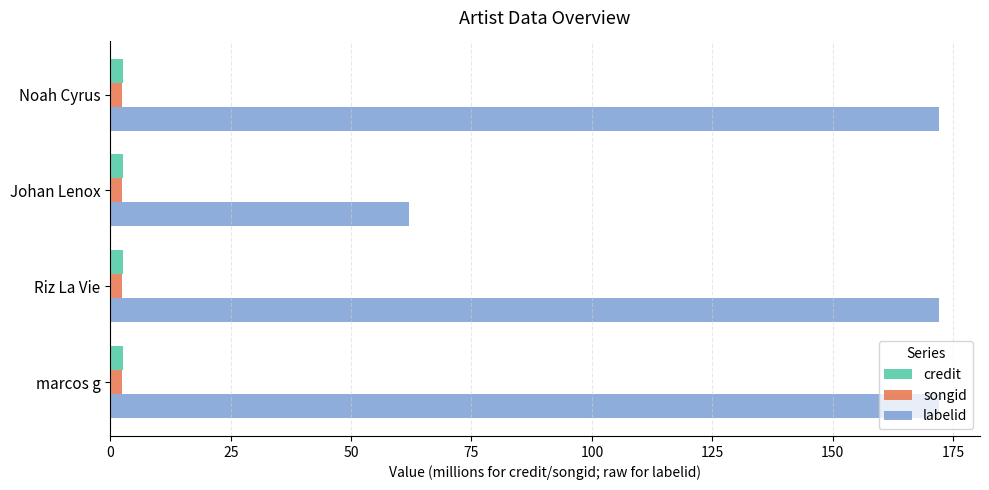

True or false: labelid has a value of 234.5 at Noah Cyrus.

False